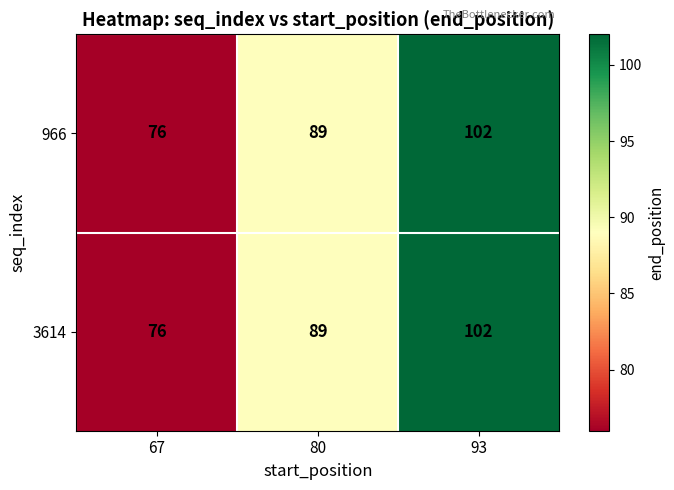

True or false: 3614 has a value of 175 at 93.

False